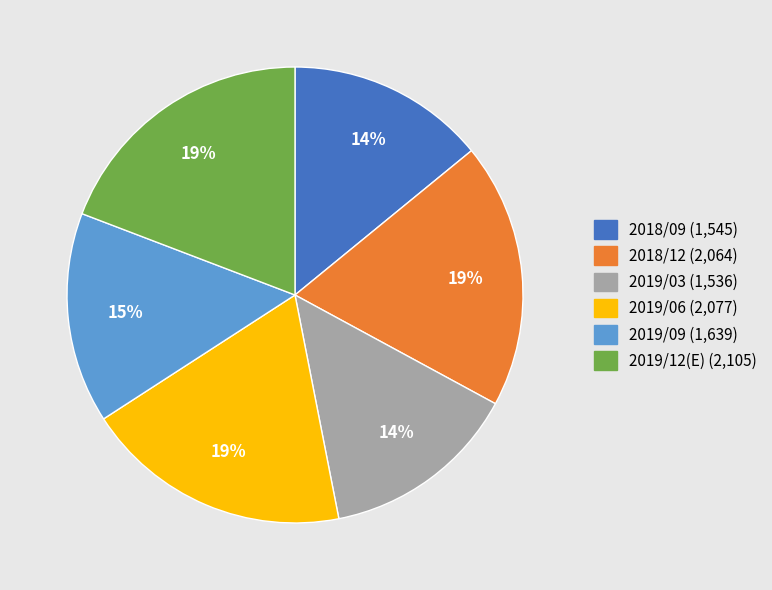

Which has a higher value, 2019/06 (2,077) or 2019/03 (1,536)?

2019/06 (2,077)